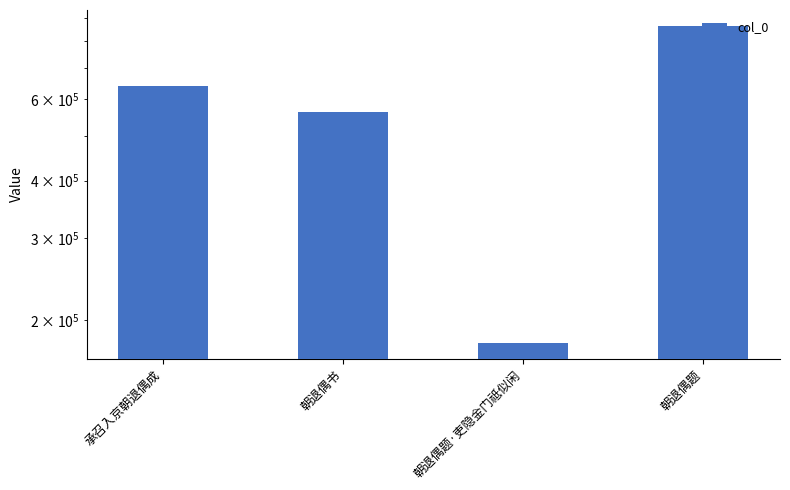

Reading right to left, list all the values displayed in this chart.

朝退偶题=863676	朝退偶题·吏隐金门祗似闲=178197	朝退偶书=562645	承召入京朝退偶成=640781